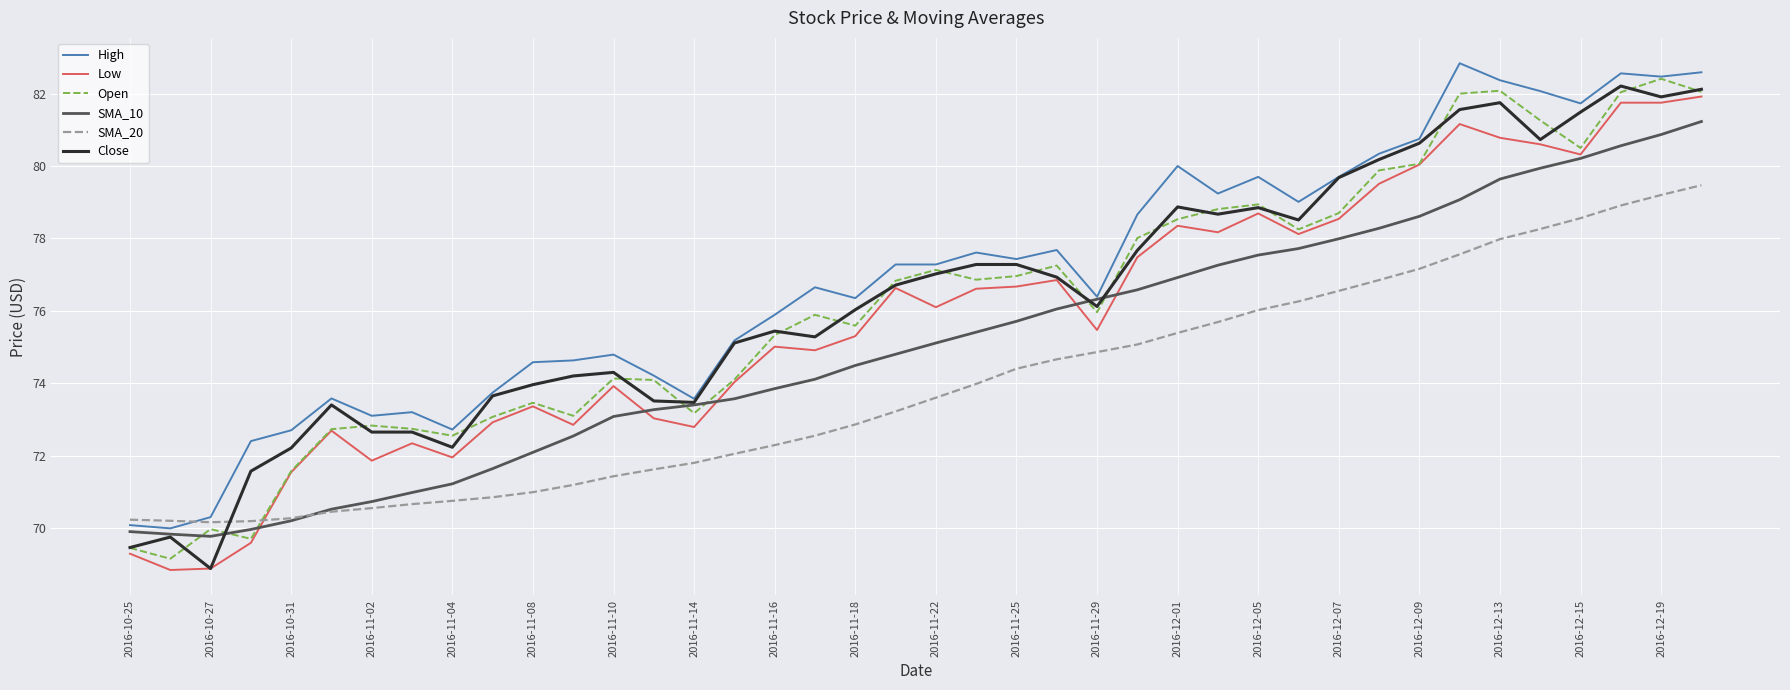

What is the lowest value of the High series?

70.0